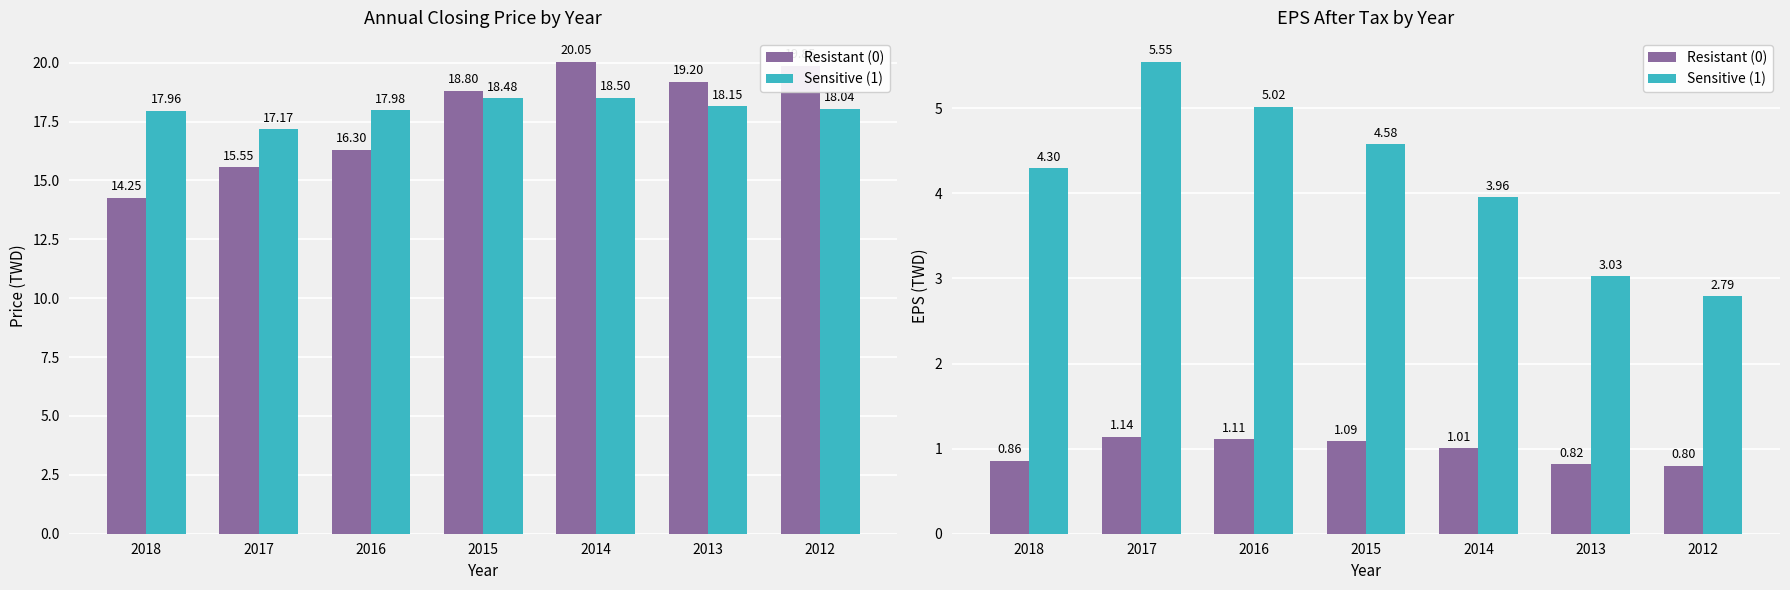

Where is Resistant (0) nearest to the value 0?

2012